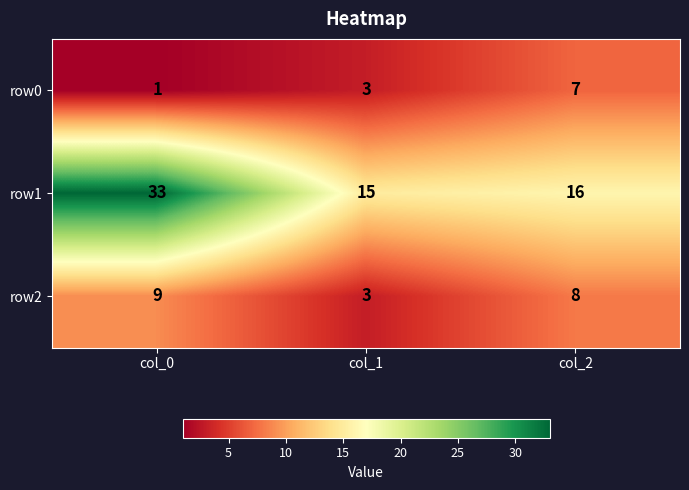

Rank the series by their maximum value, from lowest to highest.

row0, row2, row1